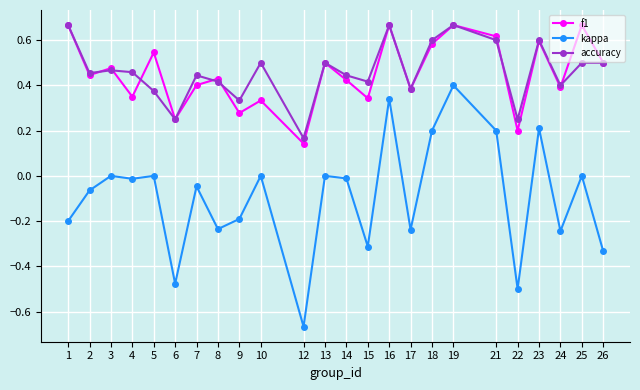

Between 4 and 9, which series saw the biggest shift?

kappa